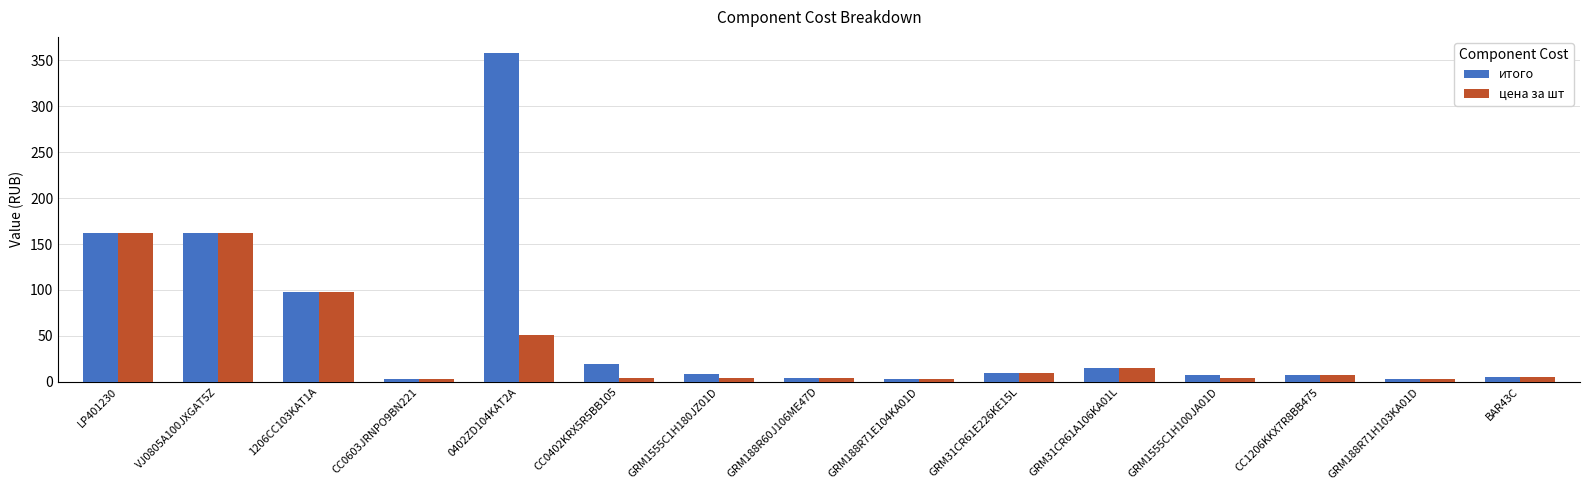

What position from the left is CC0402KRX5R5BB105?

6